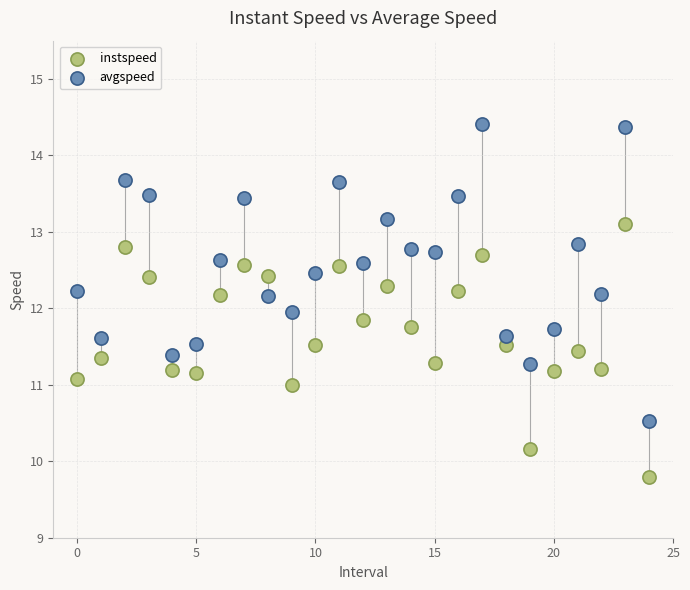

Across all data points, what is the range of Y values (max minus min)?

4.6